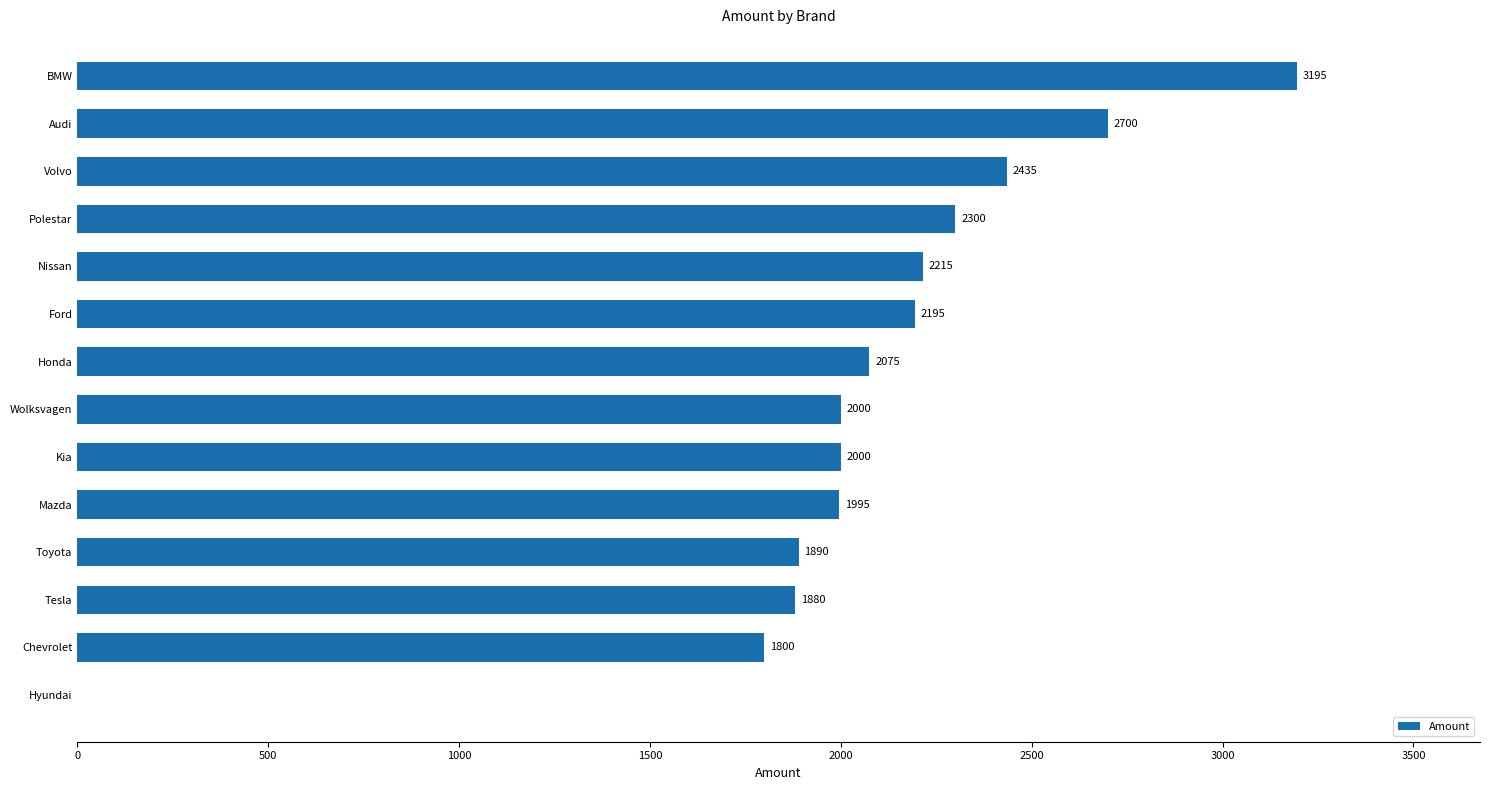

Is it true that the value at Volvo is 2435?

True